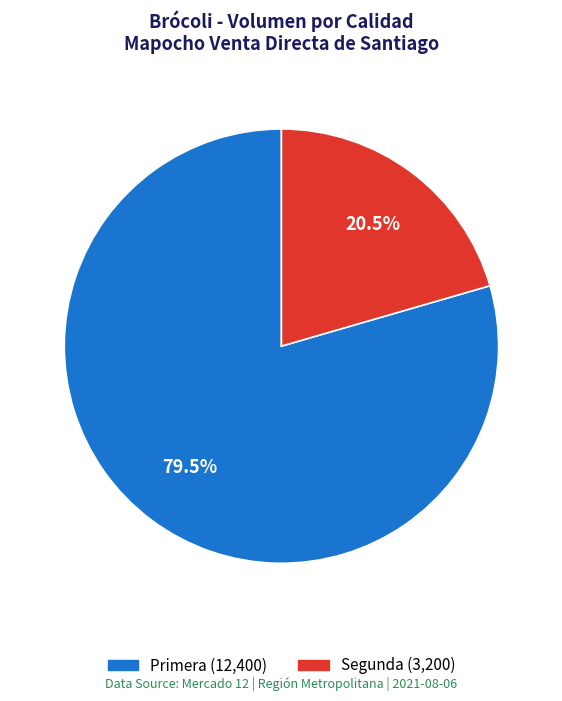

What is the ratio of the value at Primera to the value at Segunda?

3.9